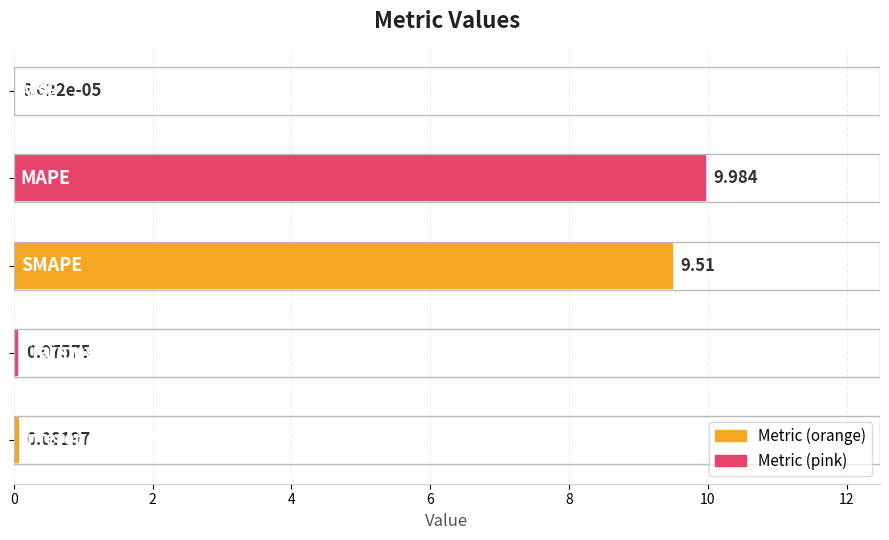

Are the bars grouped side by side (vs. stacked)?

No